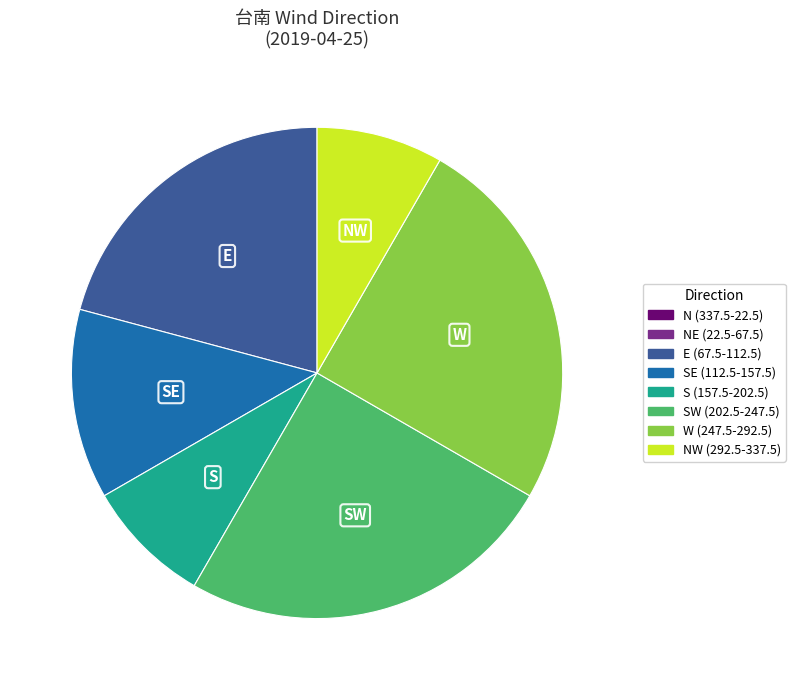

Is there any slice that represents more than half of the pie?

No